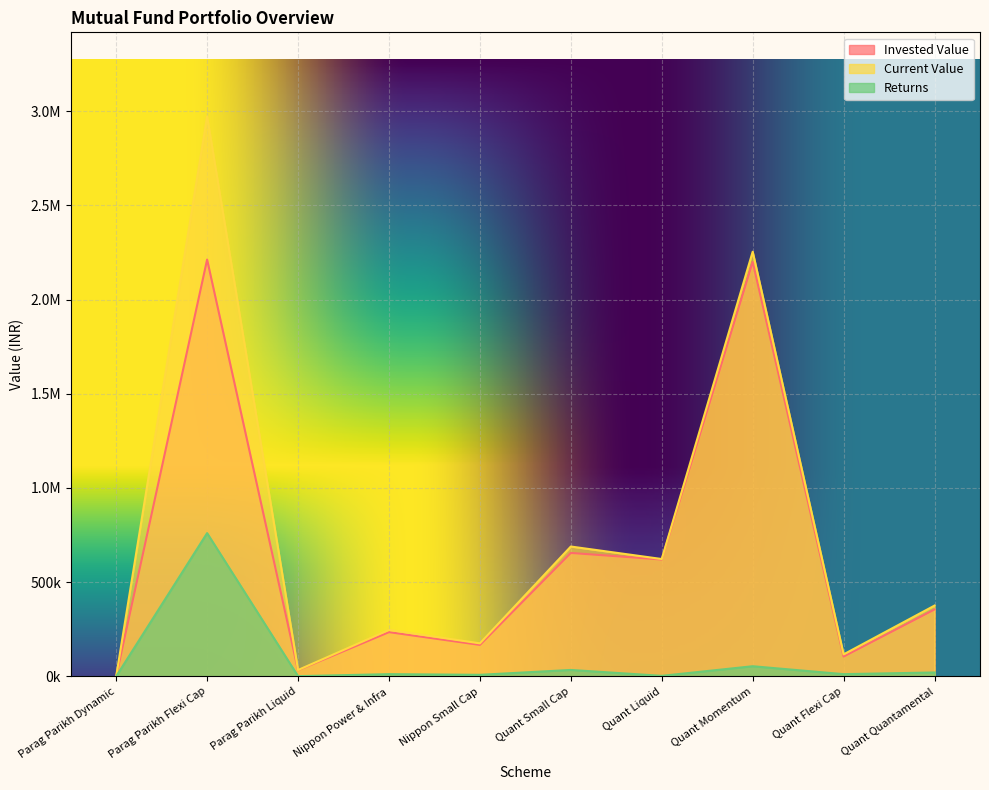

At which label does Current Value reach its minimum?

Parag Parikh Dynamic